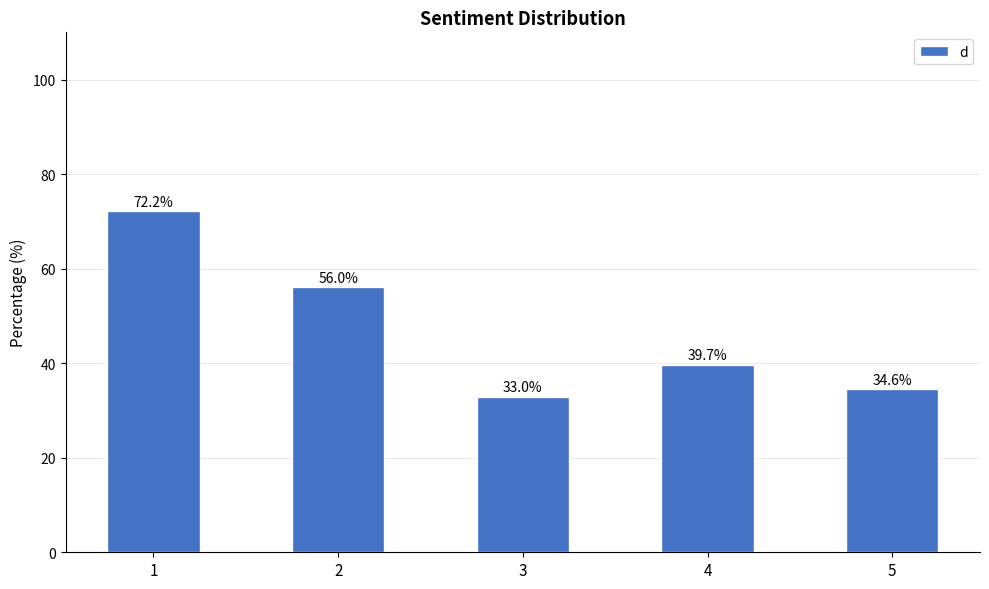

What is the minimum value shown in the chart?

33.0